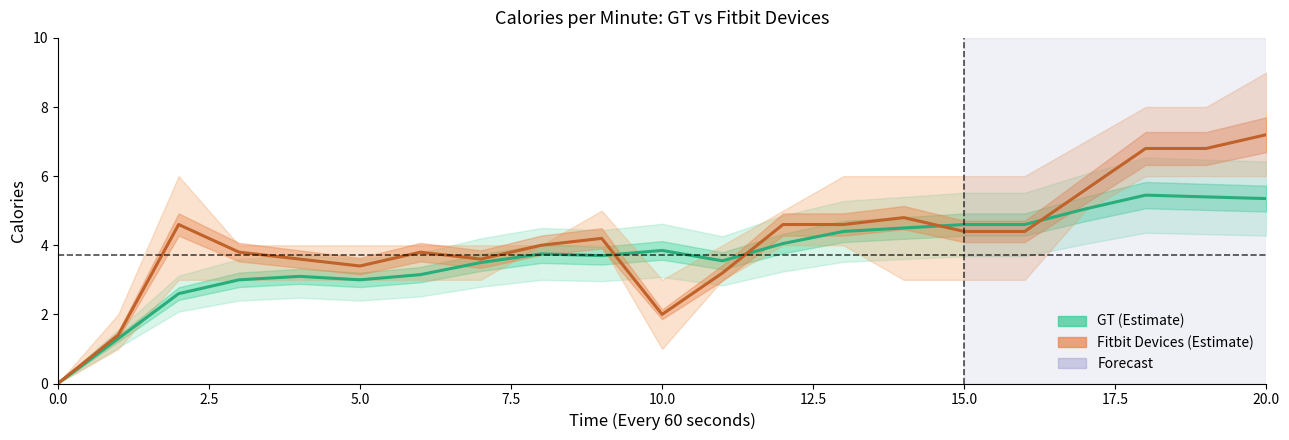

True or false: Fitbit Devices (mean) has a value of 1.2 at 15.

False